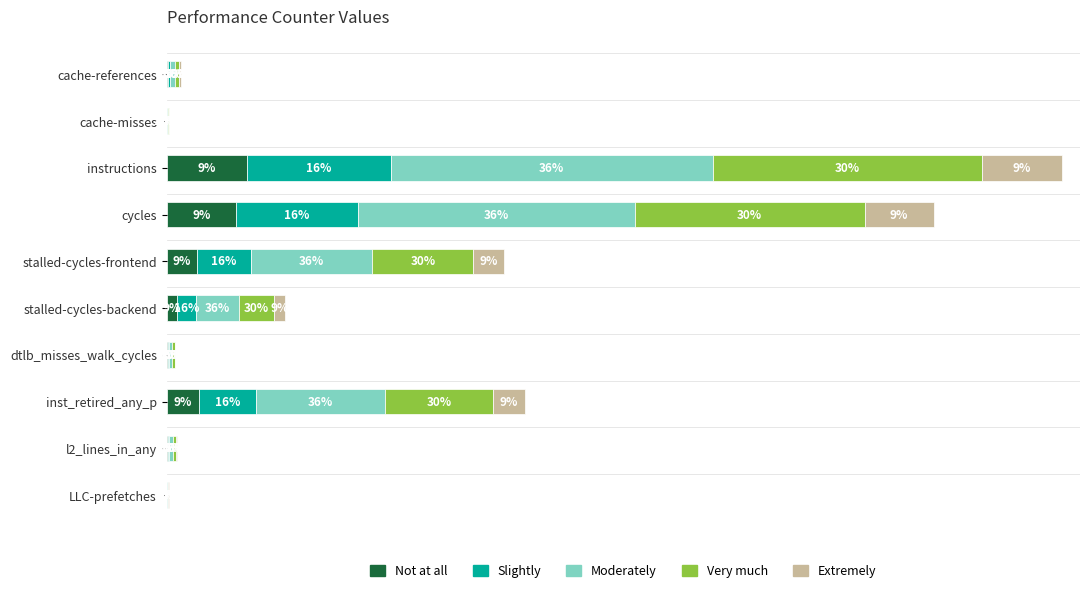

What are all the series names shown in the legend?

Not at all, Slightly, Moderately, Very much, Extremely